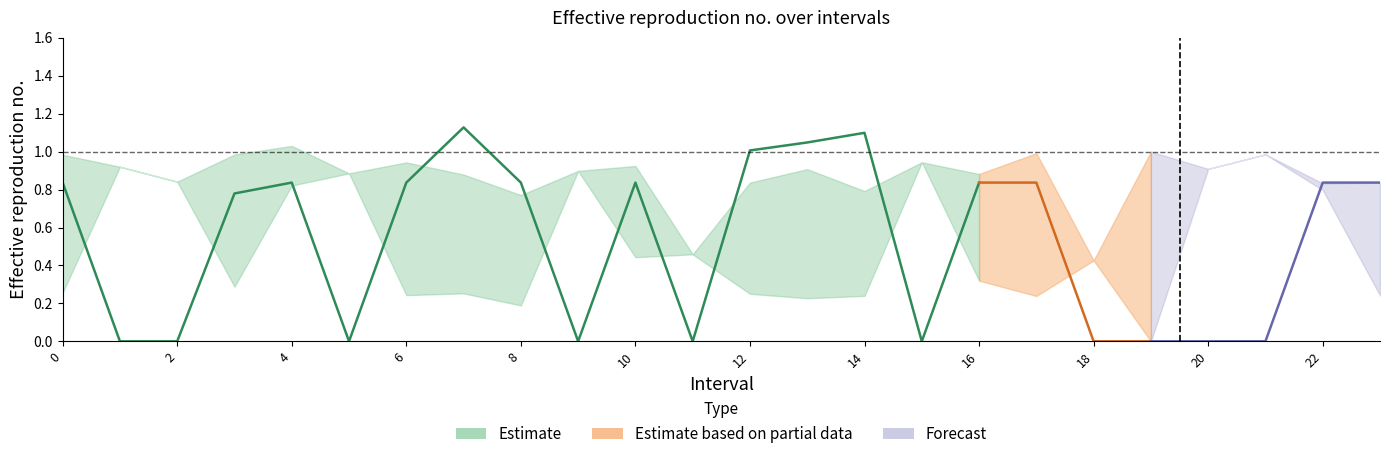

The Zmin series shows 0.1 at 8. True or false?

False